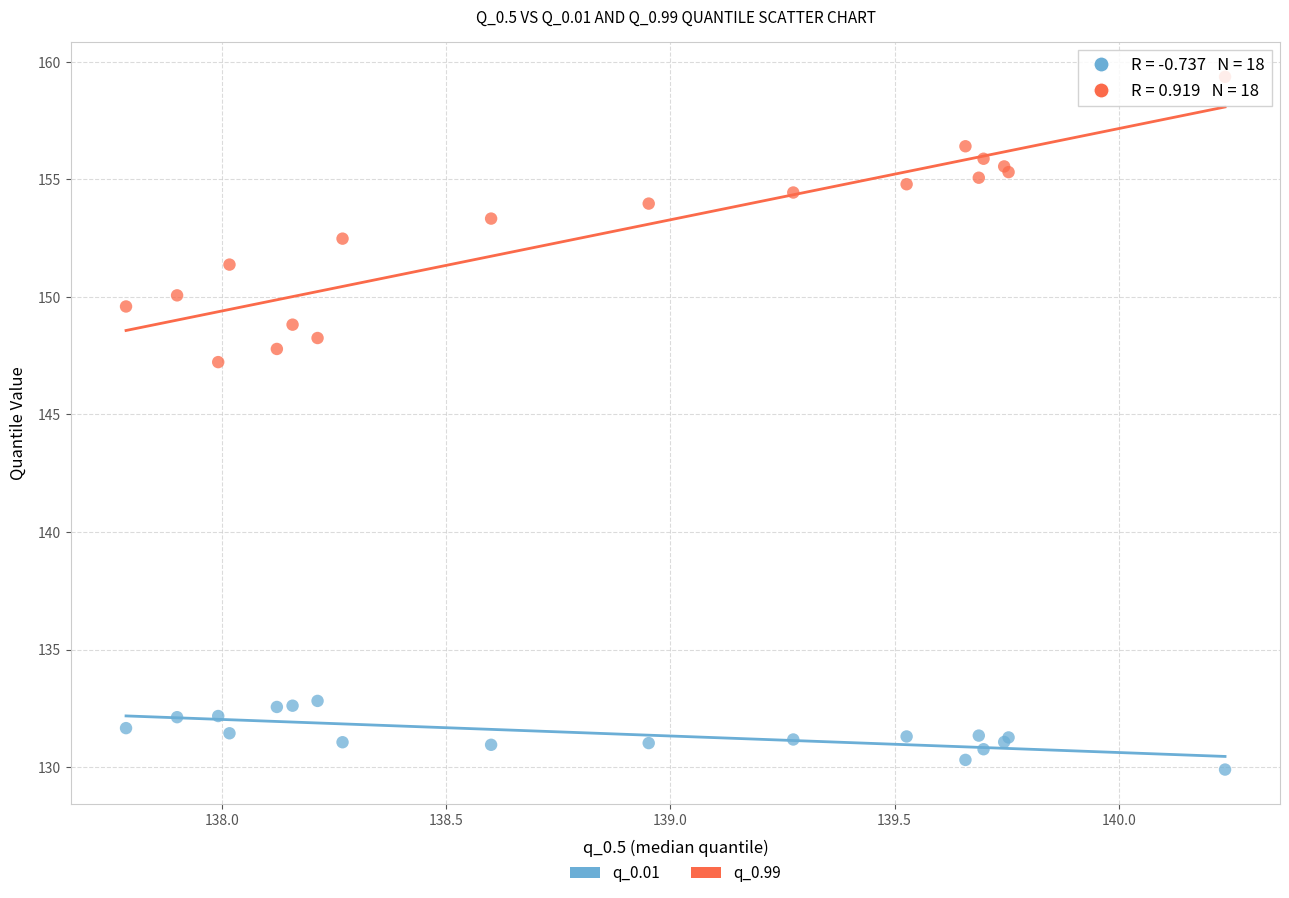

Across all series, what Y value is closest to 144?

147.2